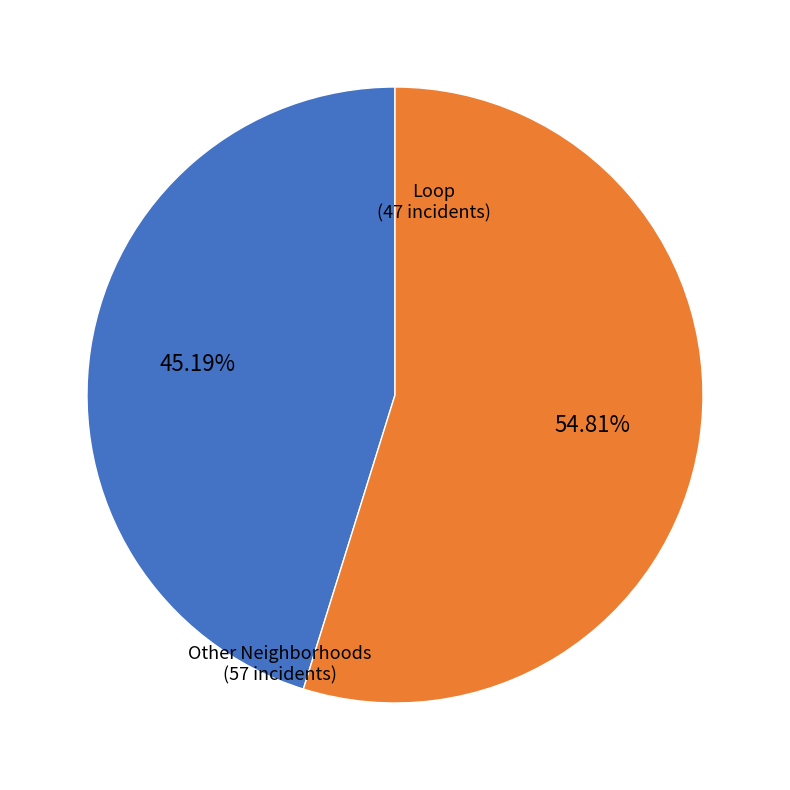

Does any single category account for the majority?

Yes